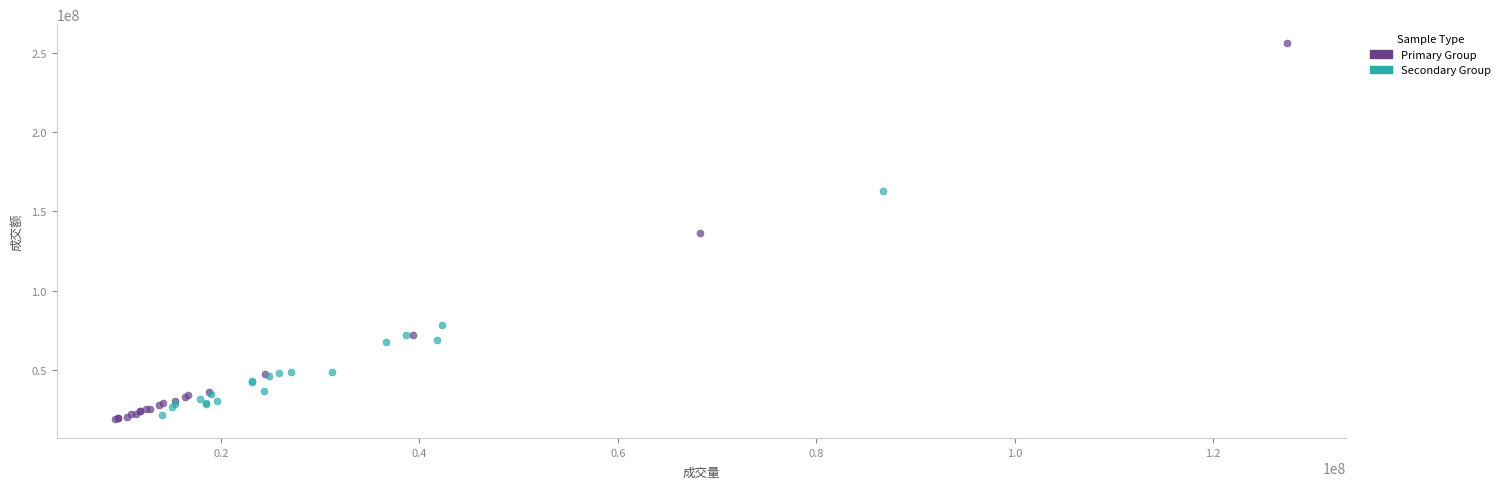

Which series contains the highest Y value?

Primary Group